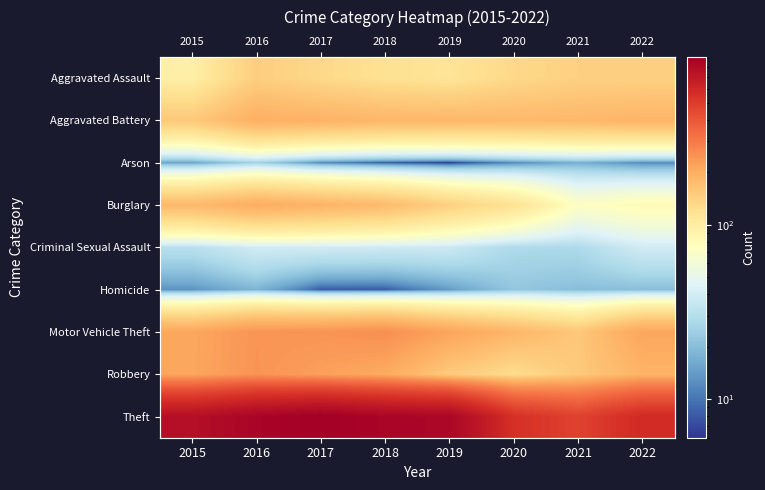

Where is Motor Vehicle Theft nearest to the value 206?

2015